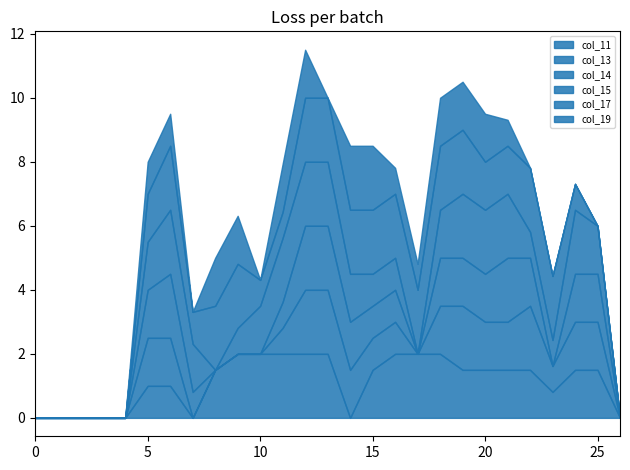

Where is the first local maximum for col_14?

6